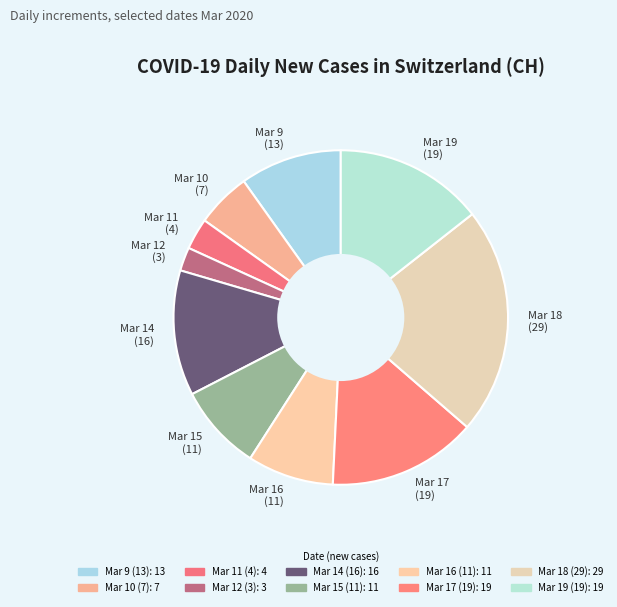

Does Mar 17 (19) represent more than half of the total?

No